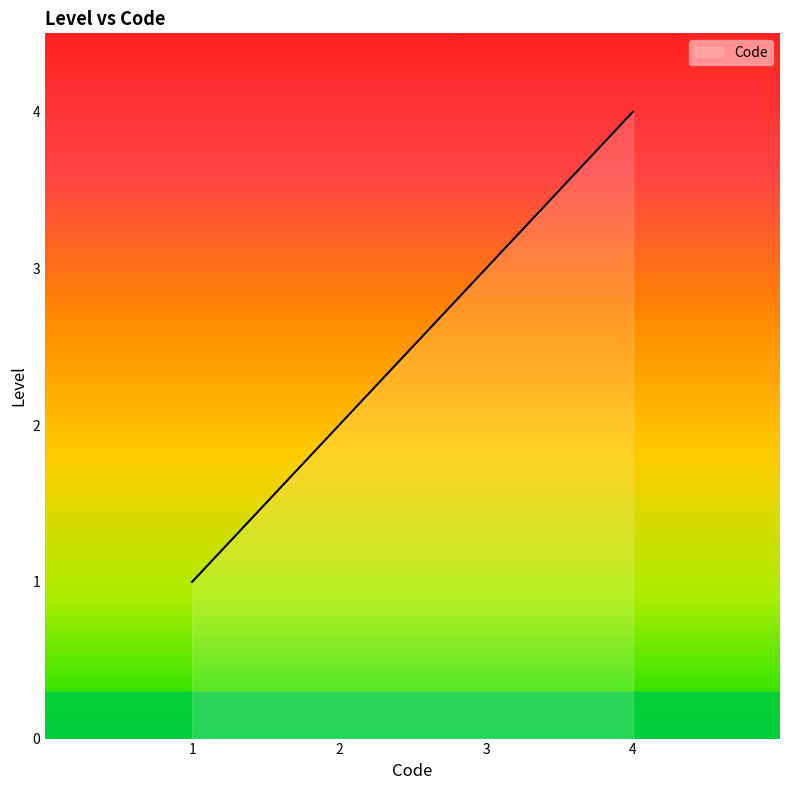

At which category does the chart reach its peak across all series?

4